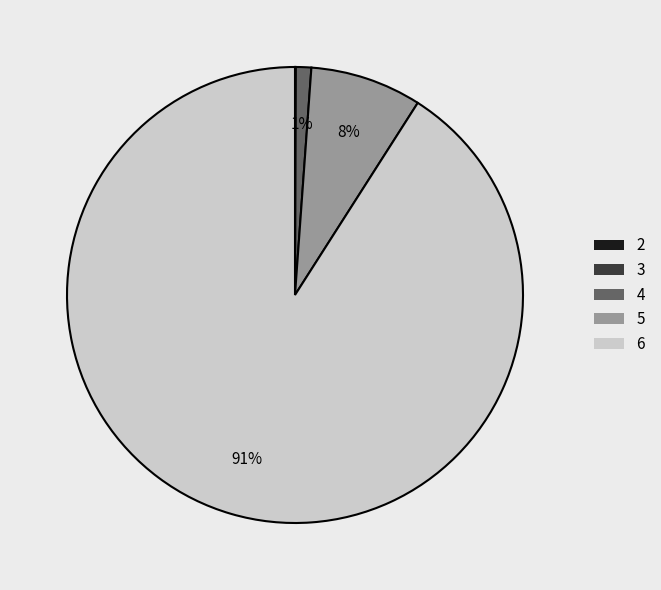

To the nearest percent, what is the difference between the largest and smallest slice percentages?

91%